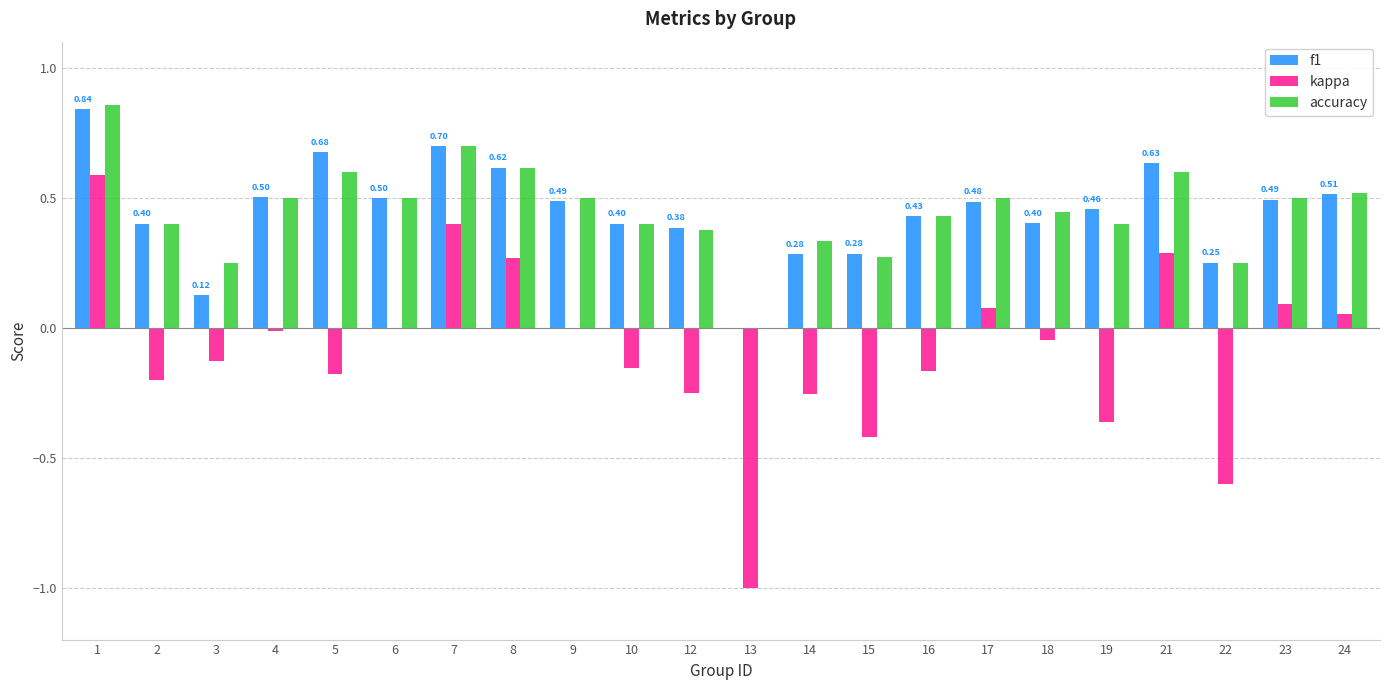

Between 12 and 23, which series saw the biggest shift?

kappa